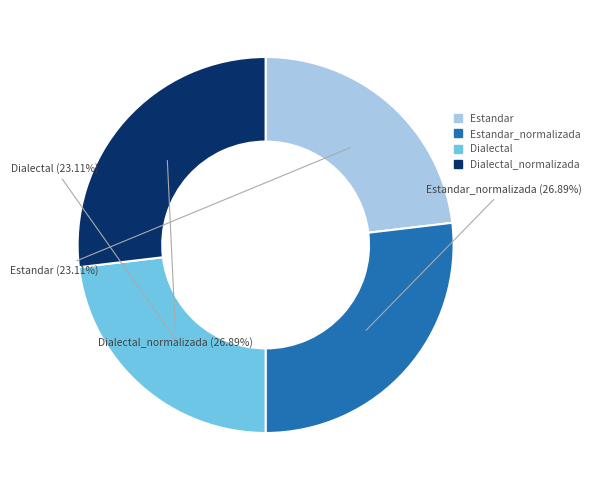

Count the number of slices in the pie.

4